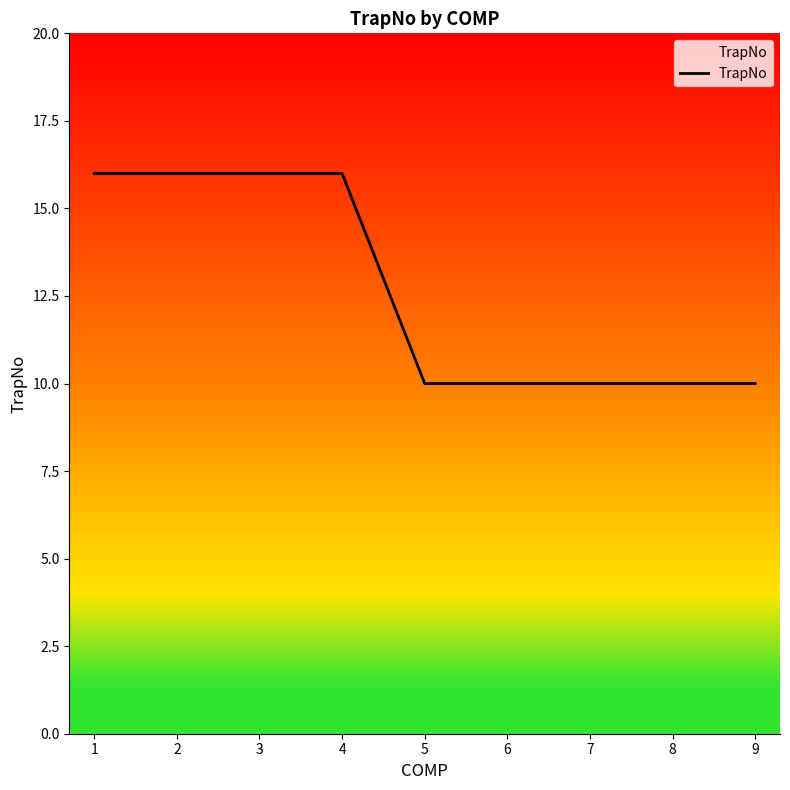

The chart shows a value of 16 at 2. True or false?

True